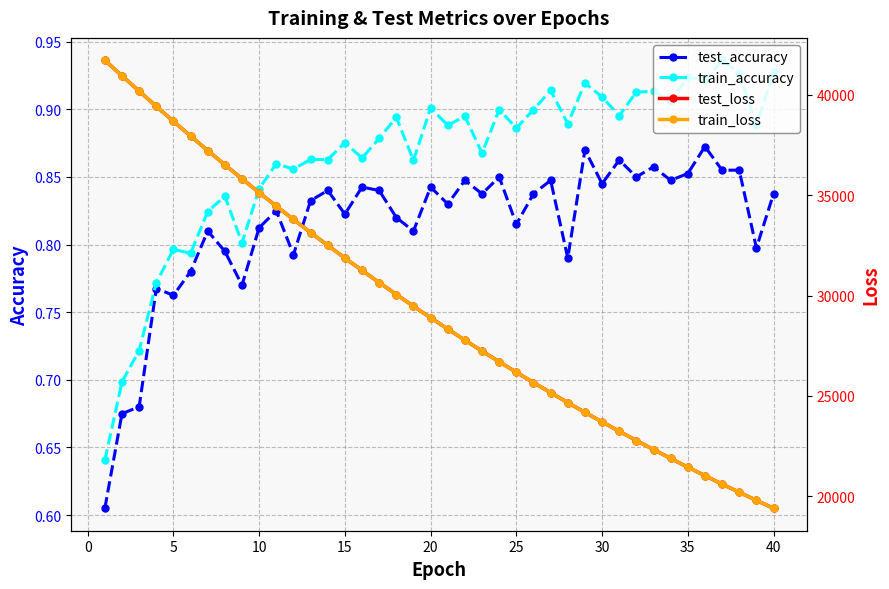

Is it true that train_accuracy equals 1.3 at 35?

False